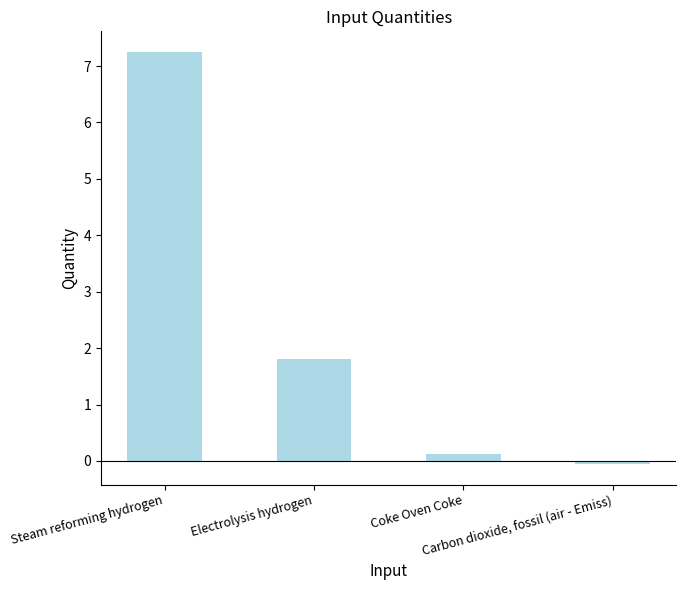

Are the bars grouped side by side (vs. stacked)?

No